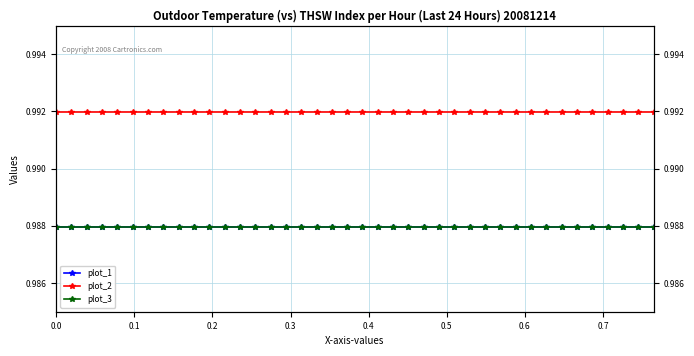

What is the maximum value shown in the chart?

1.0